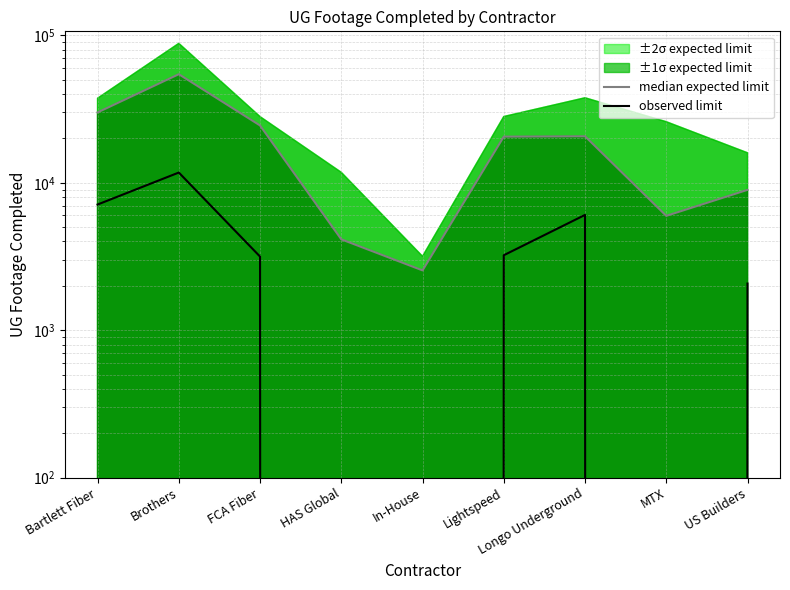

What is the difference between the median expected limit values at Longo Underground and In-House?

18135